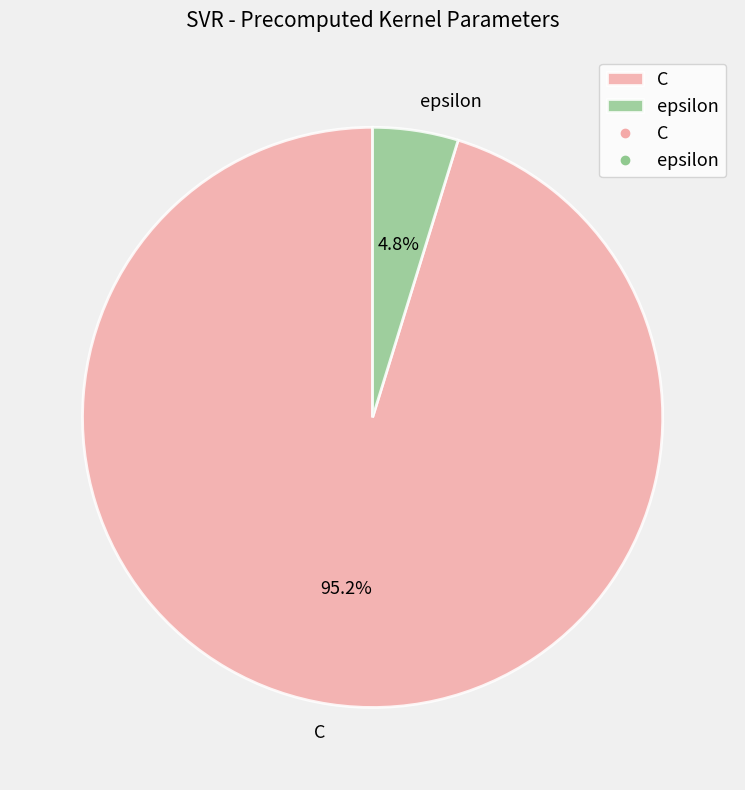

How many segments does this pie chart have?

2